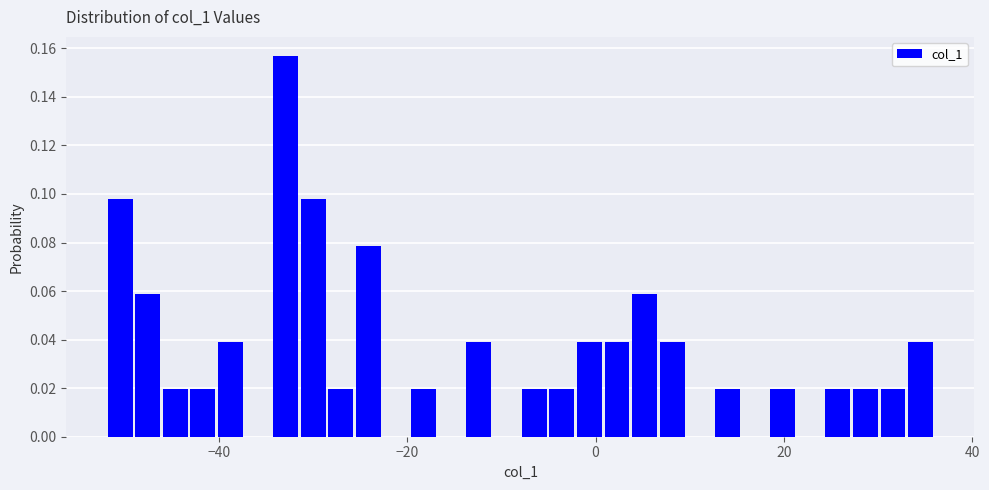

Read against the x-axis, roughly where is the centre of the tallest bar?

-32